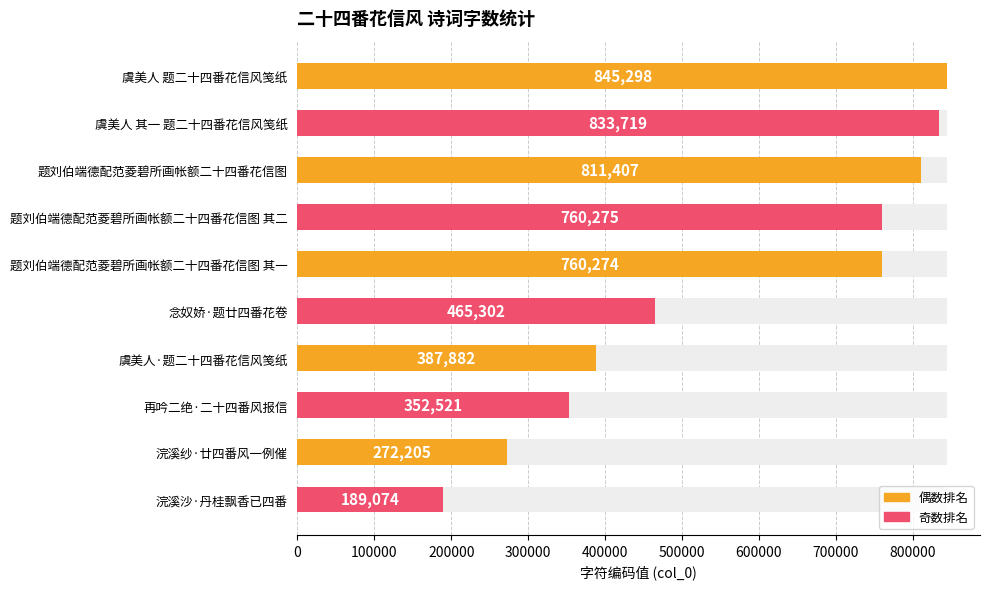

What is the average value?

567796